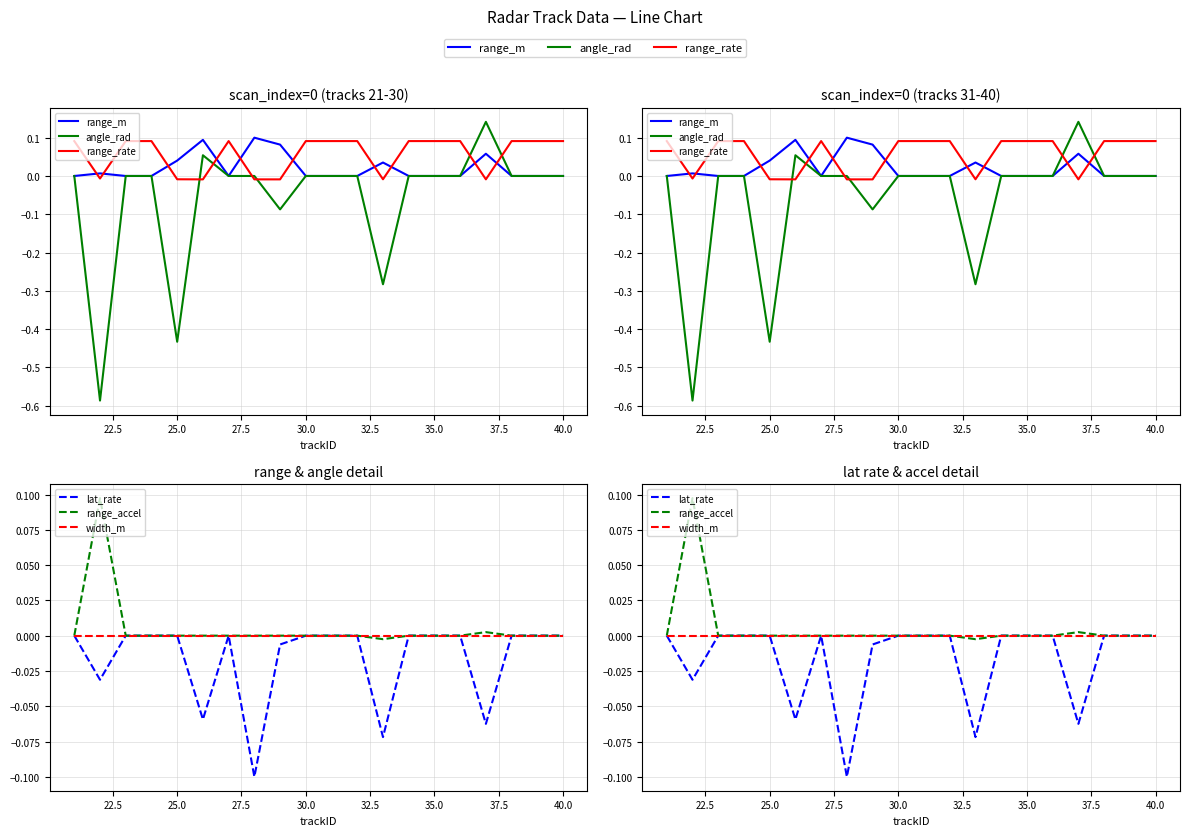

Does the chart have visible grid lines?

Yes